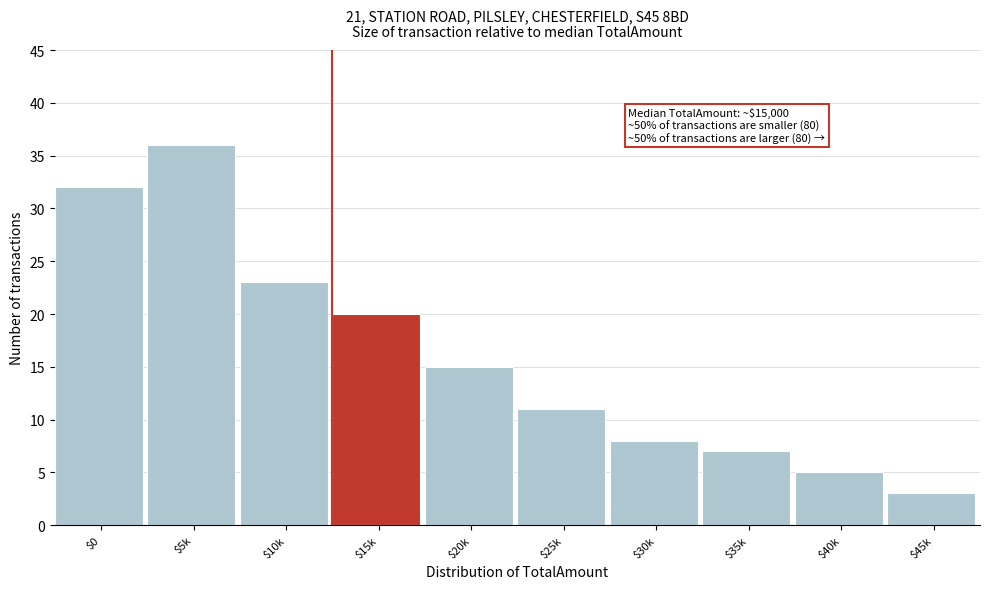

What is the average value?

16